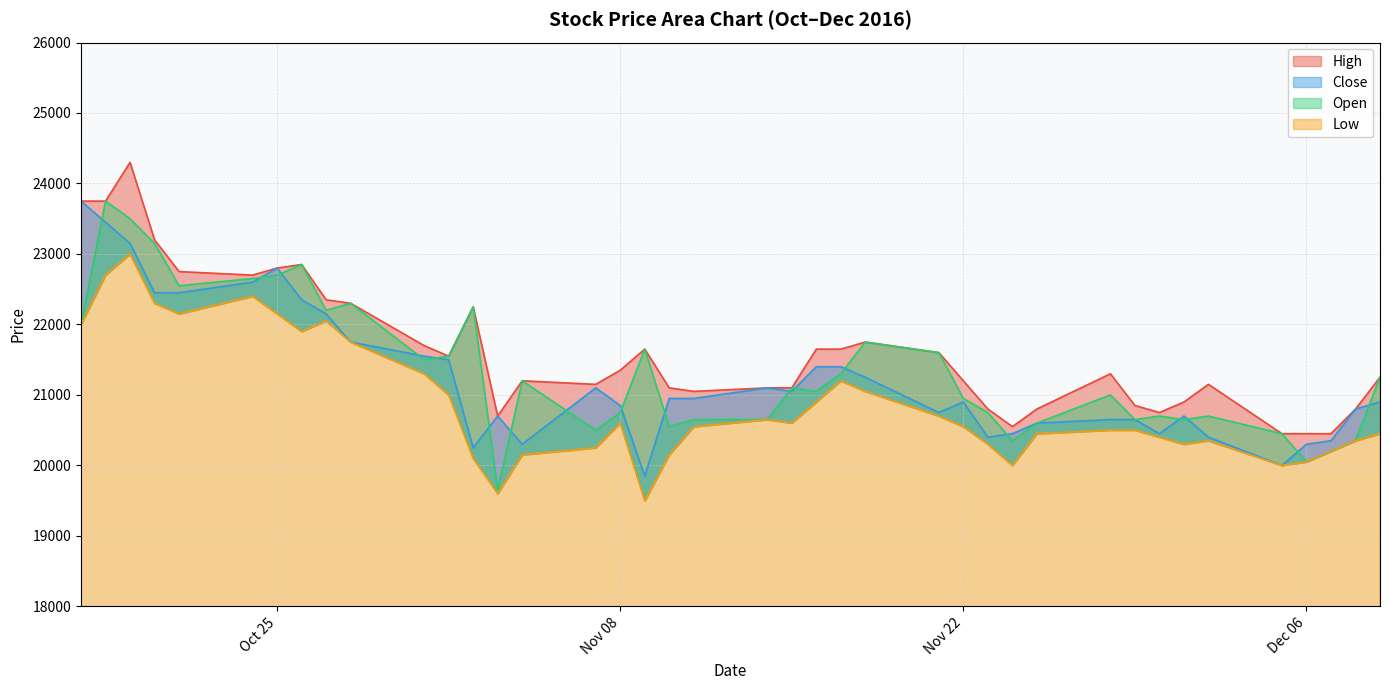

How many lines are shown in the chart?

4